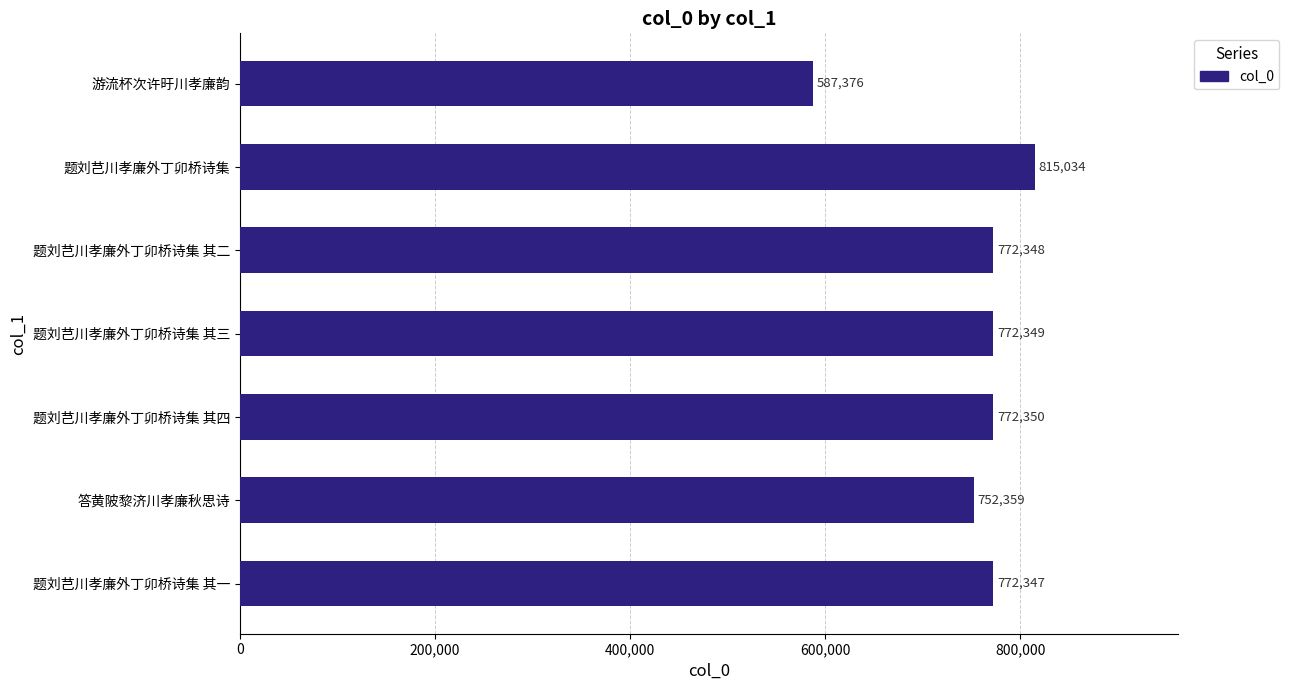

Which category has the lowest value across all series?

游流杯次许旴川孝廉韵